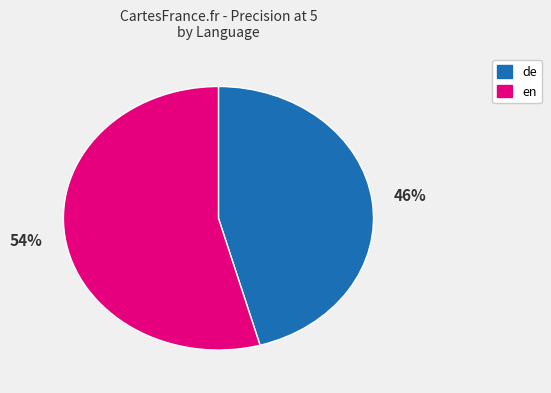

Which category accounts for the majority?

en